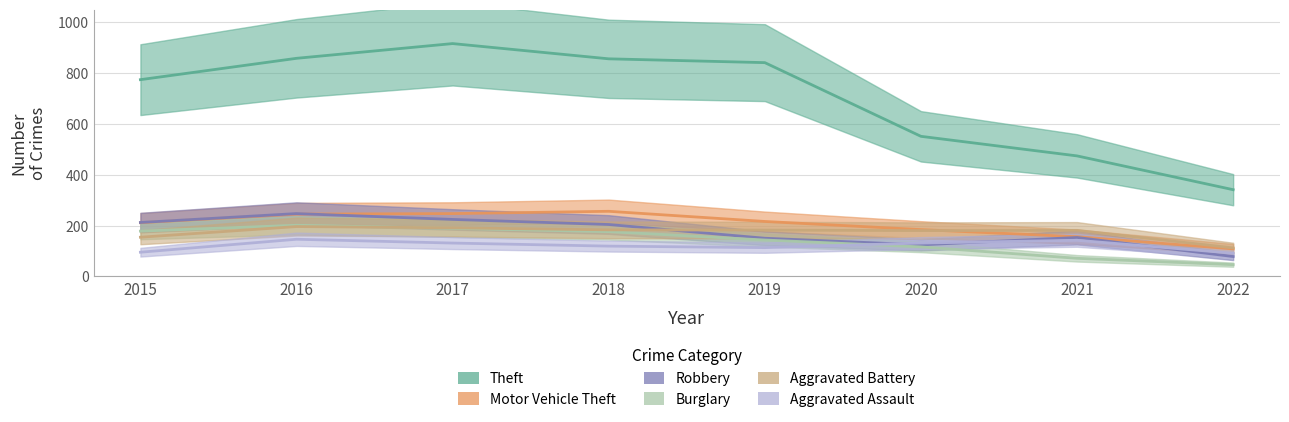

Read the Aggravated Assault value at 2019, to the nearest 5.

115